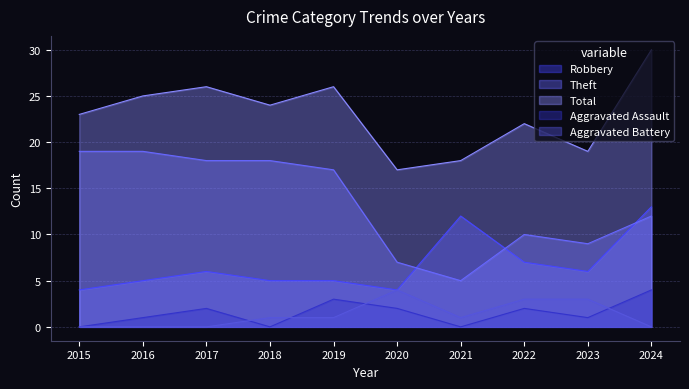

The Aggravated Battery series shows 1 at 2021. True or false?

False